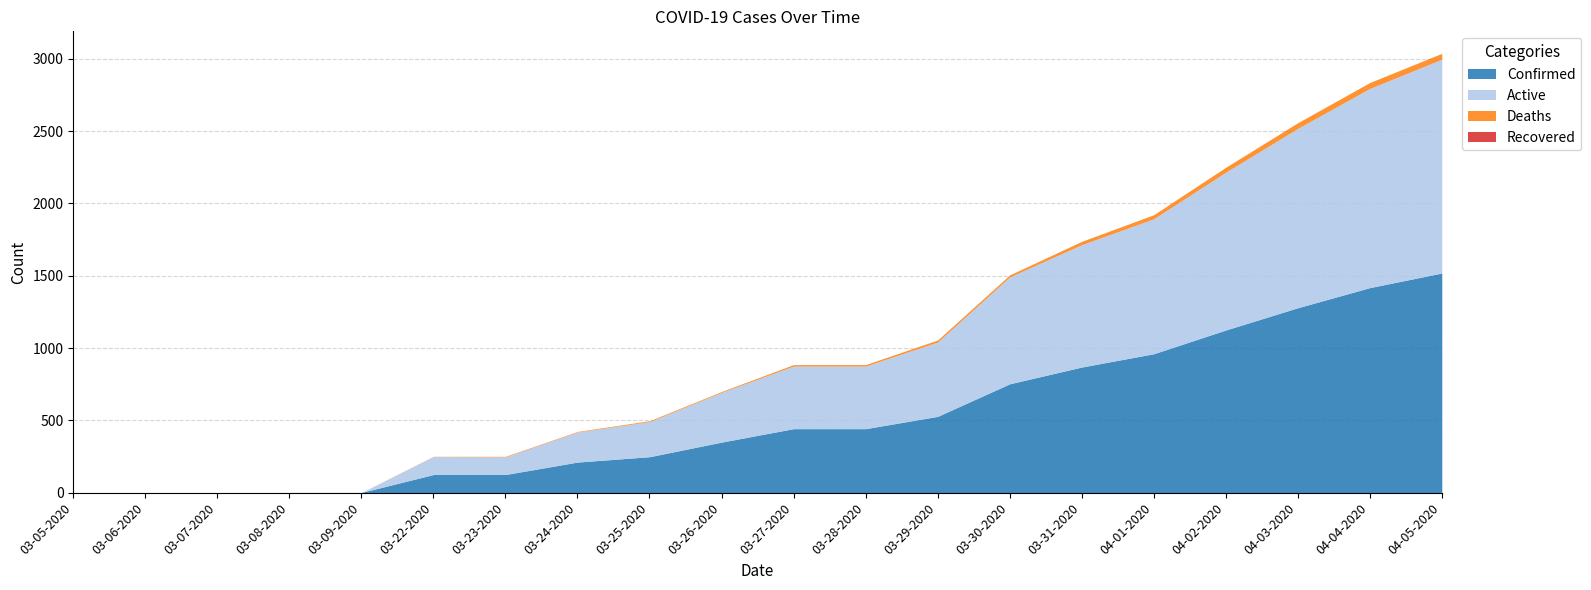

What is the total value across all series at 03-25-2020?

498